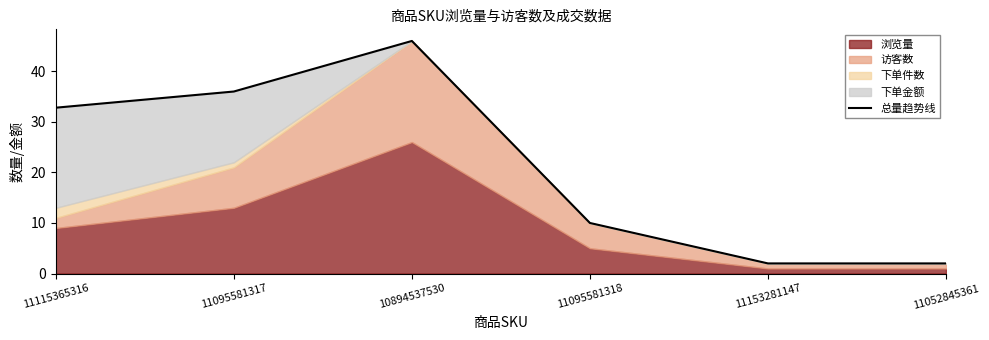

Reading right to left, transcribe all the data shown in this chart.

11052845361=2.0	11153281147=2.0	11095581318=10.0	10894537530=46.0	11095581317=36.0	11115365316=32.8